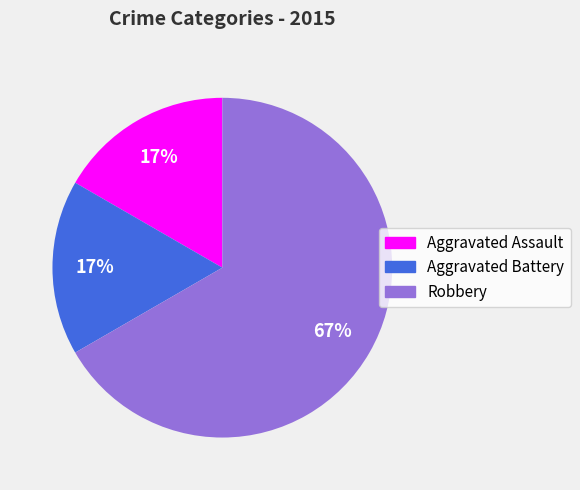

Is it true that Aggravated Assault is 17% of the pie?

True